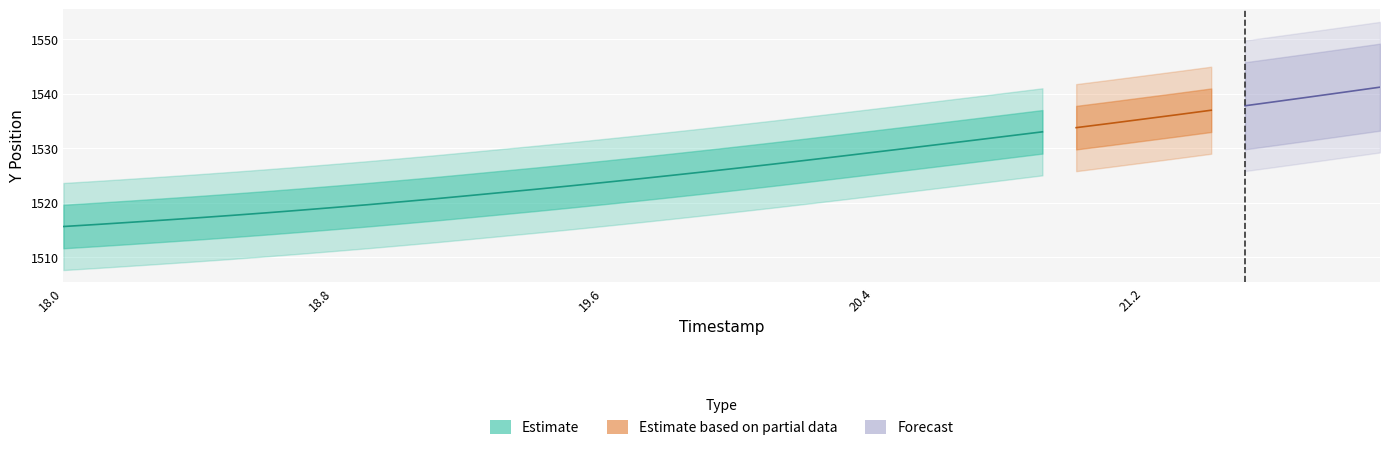

Which category has the highest value across all series?

21.9